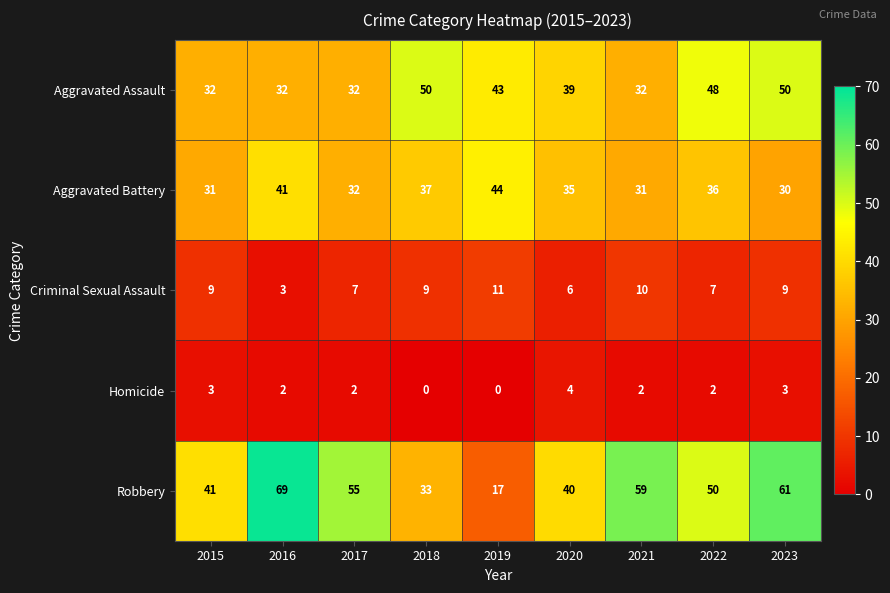

True or false: Homicide has a value of 5 at 2015.

False